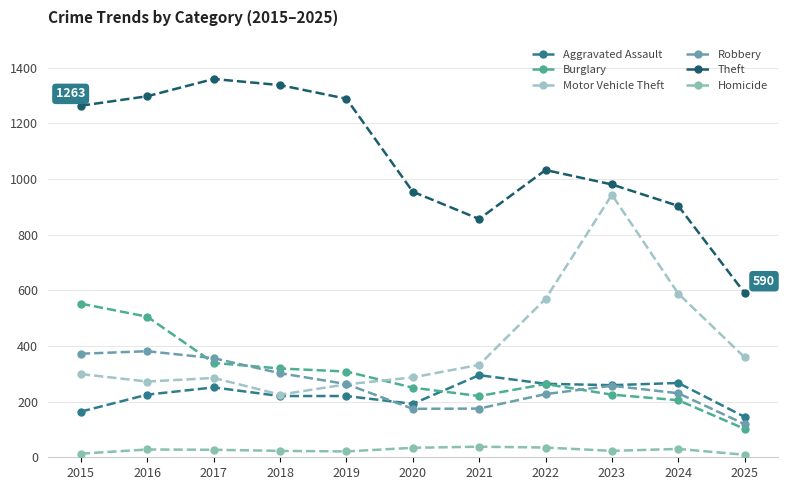

True or false: Motor Vehicle Theft and Theft cross at least once.

False